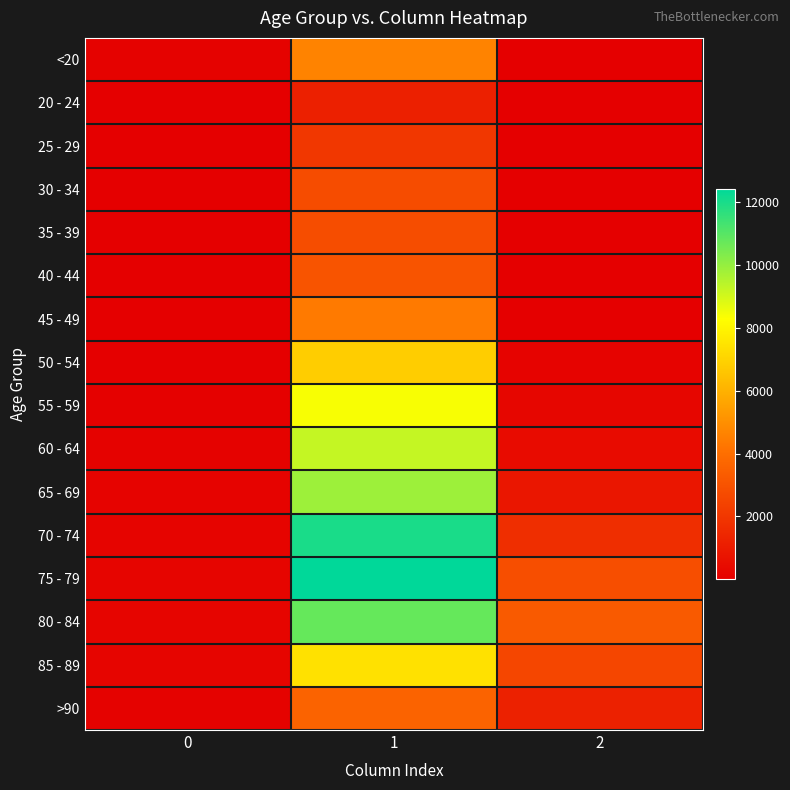

What is the total value across all series at 2?

13343